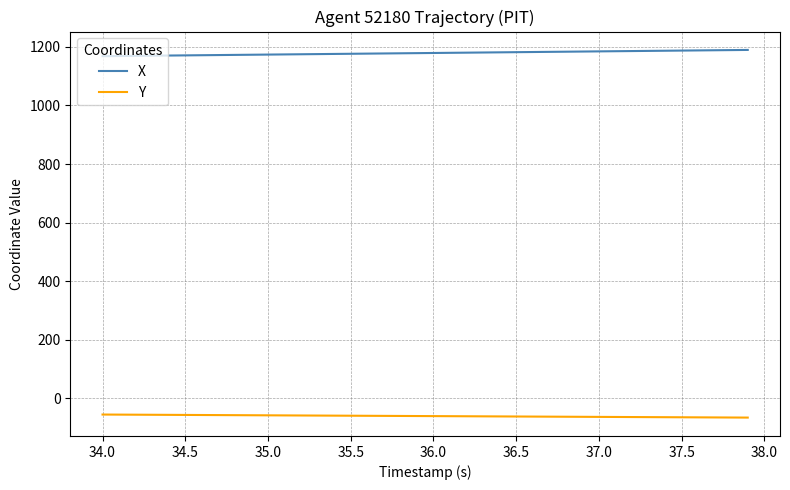

True or false: Y and X intersect in this chart.

False